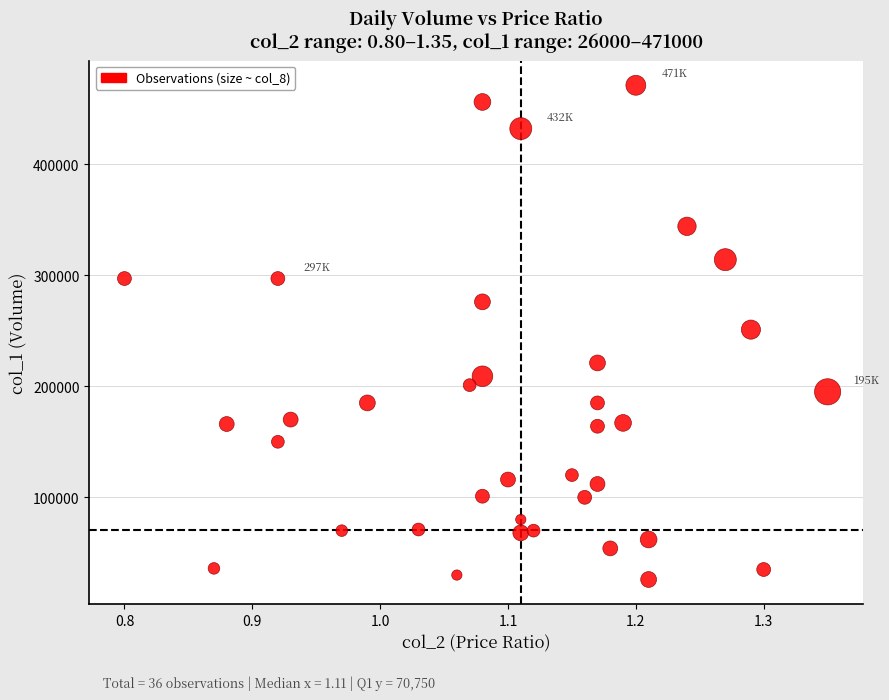

What is the range of Y values (max minus min)?

445000